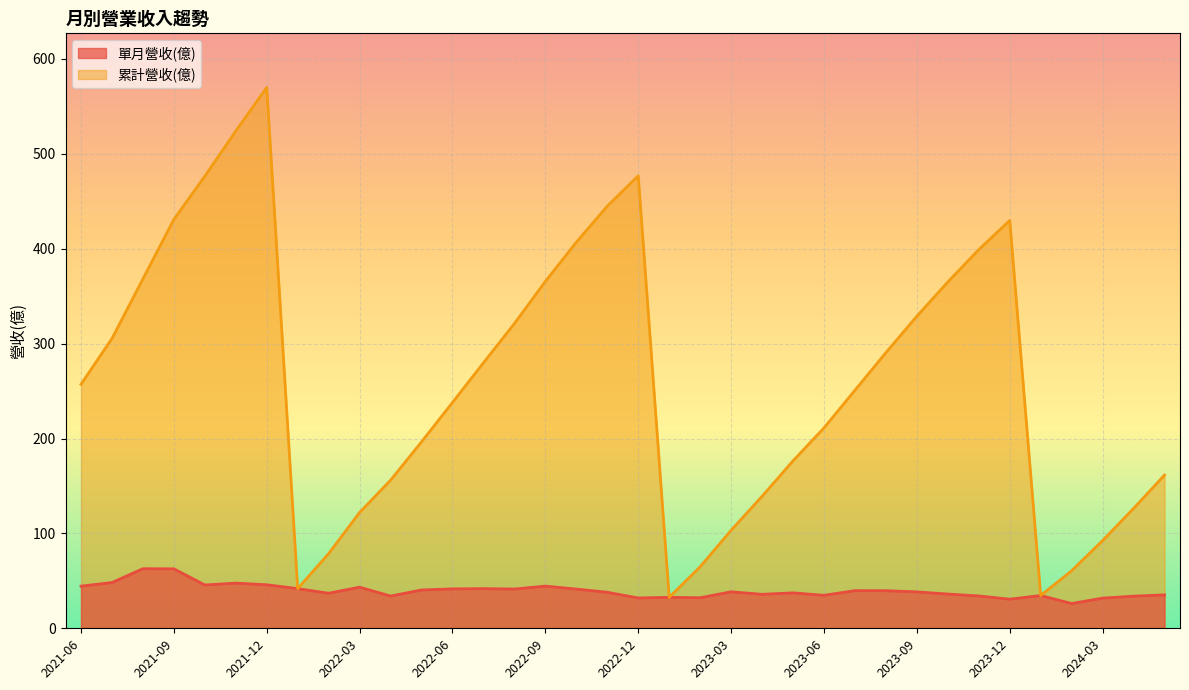

Which category has the highest value in the 單月營收(億) series?

2021-08